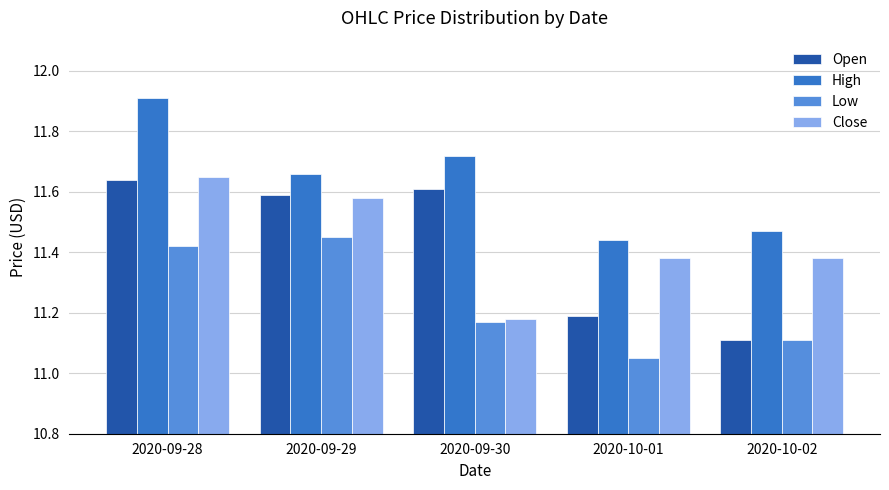

What is the label of the 1st bar from the right?

2020-10-02